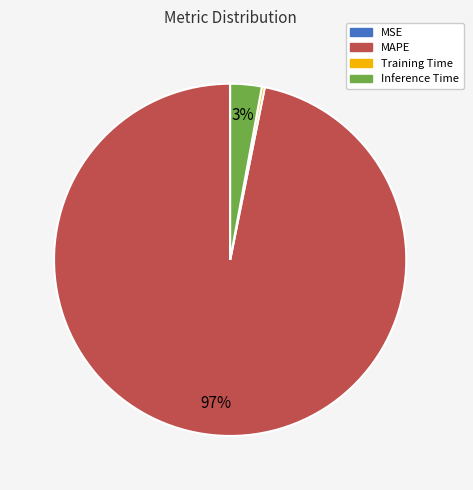

Is it true that MAPE is 97% of the pie?

True